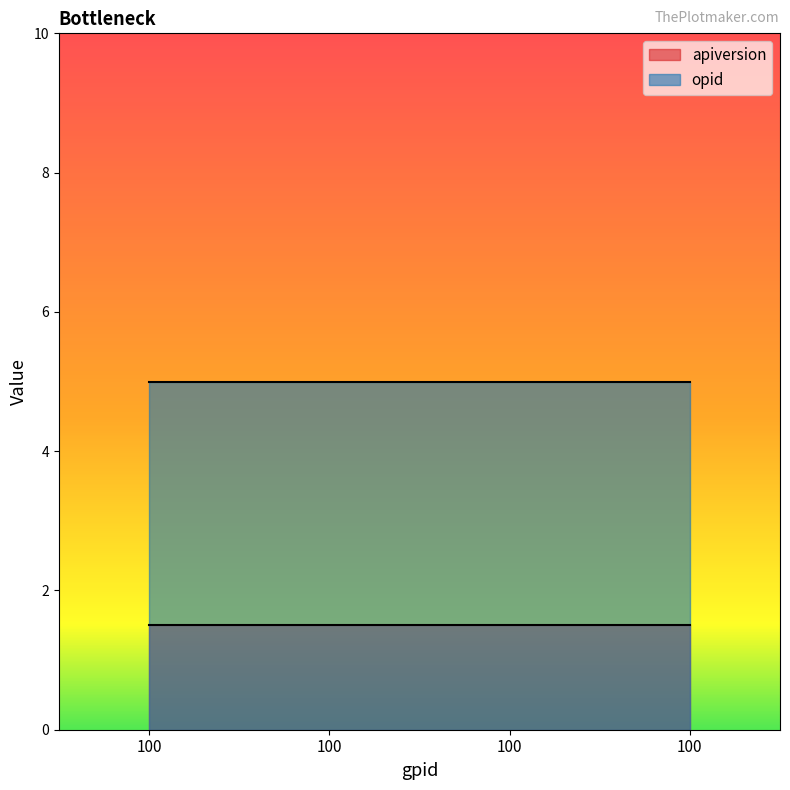

What is the difference between the highest and lowest values at 100?

3.5